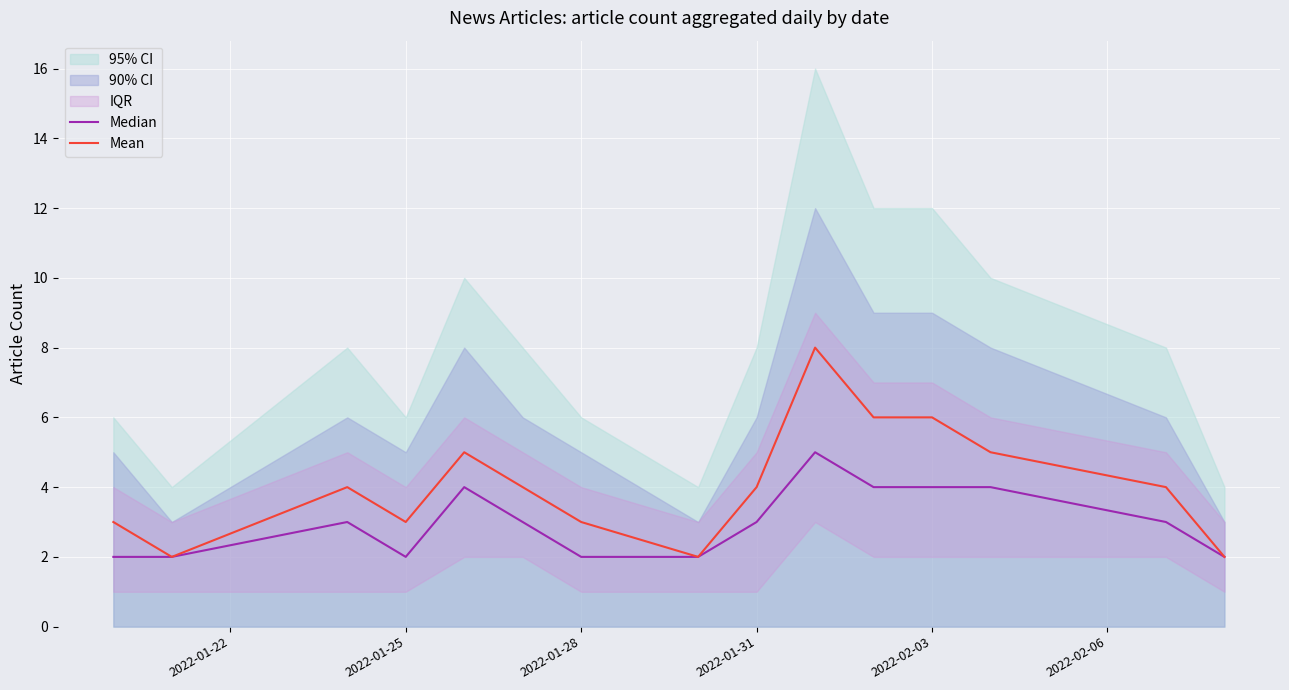

What is the difference between the highest and lowest values at 2022-01-28?

1